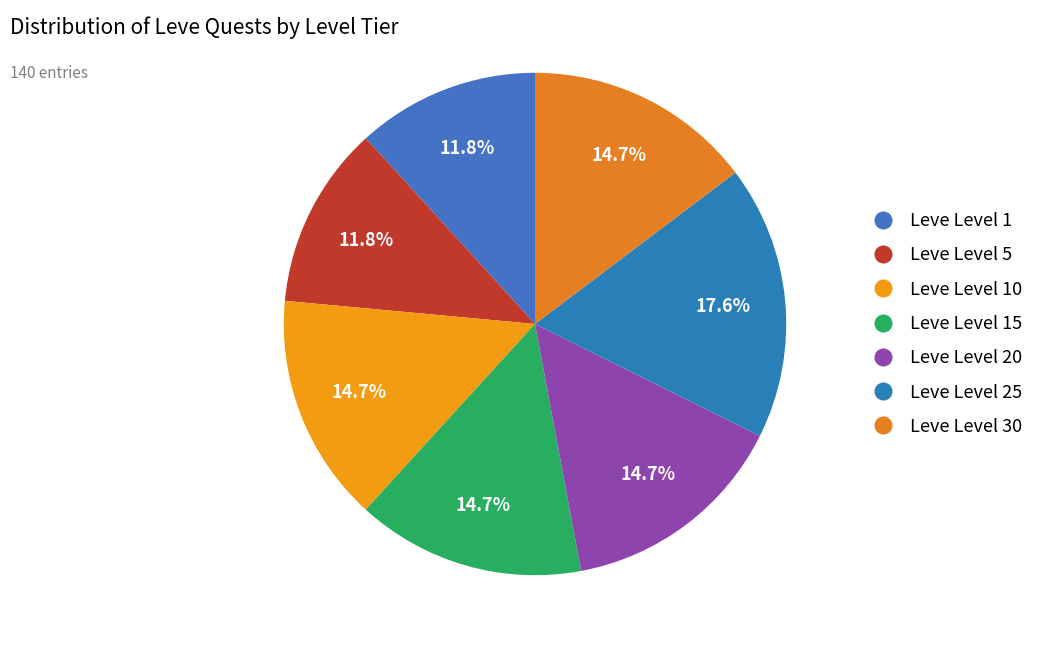

Rank the categories by value from highest to lowest.

Leve Level 25, Leve Level 10, Leve Level 15, Leve Level 20, Leve Level 30, Leve Level 1, Leve Level 5